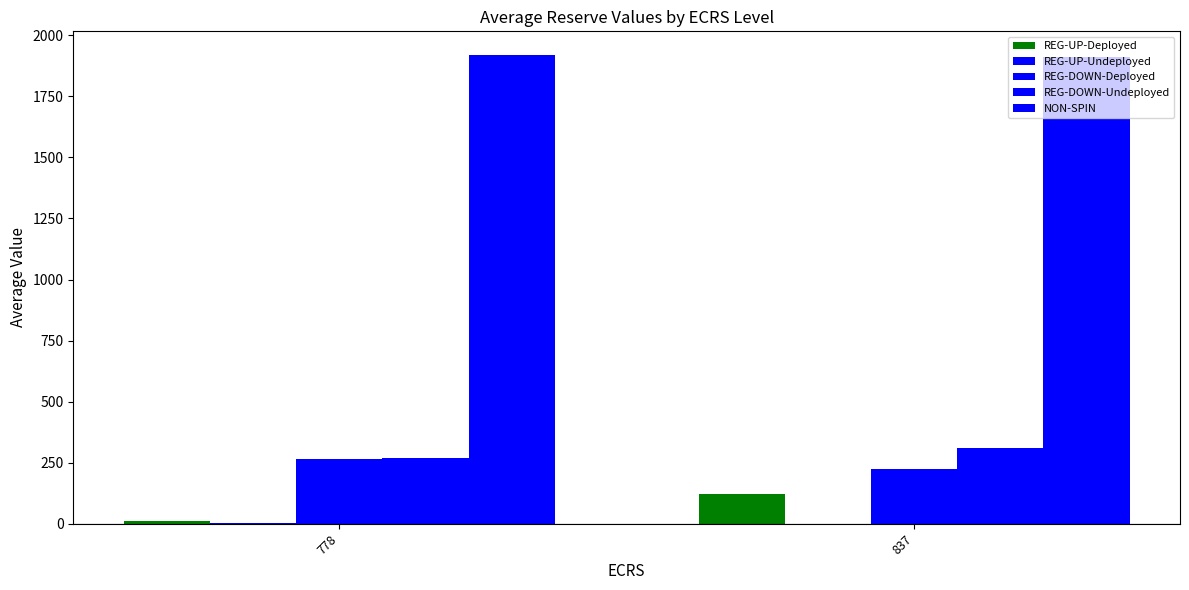

Does the chart contain stacked bars?

No